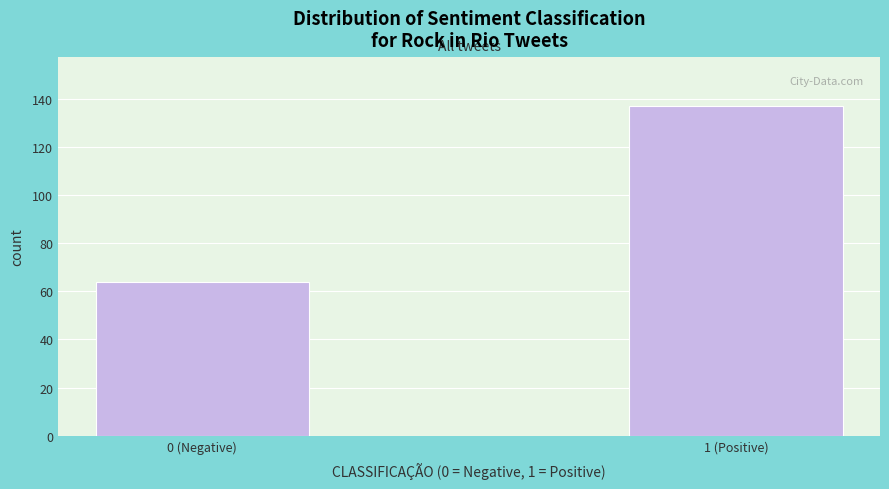

Reading left to right, transcribe all the data shown in this chart.

0 (Negative)=64	1 (Positive)=137